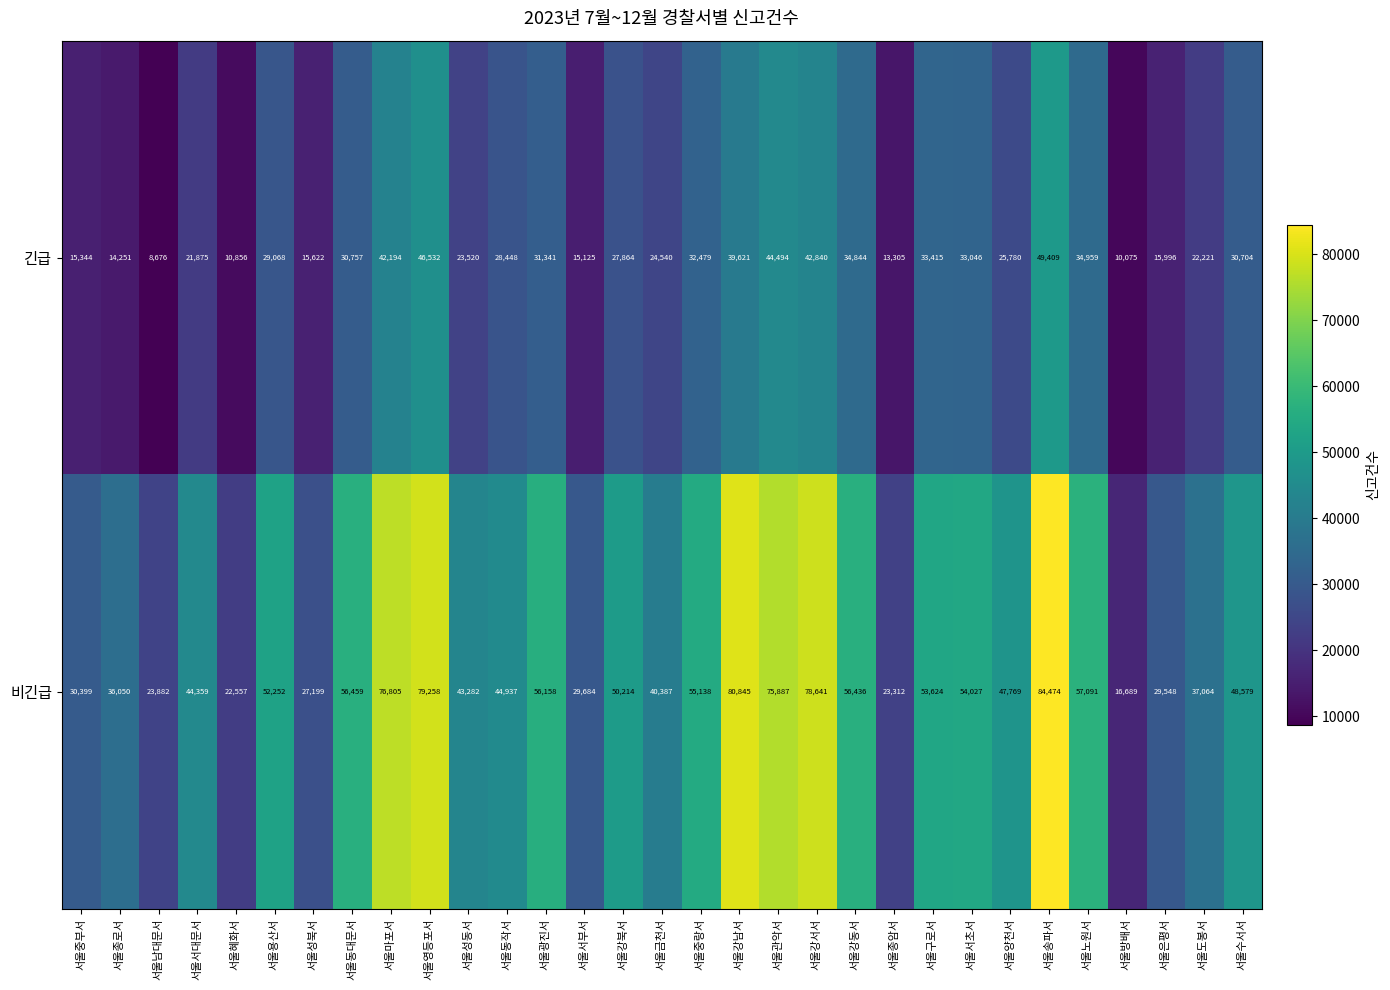

At which category is the sum across all series the highest?

서울송파서